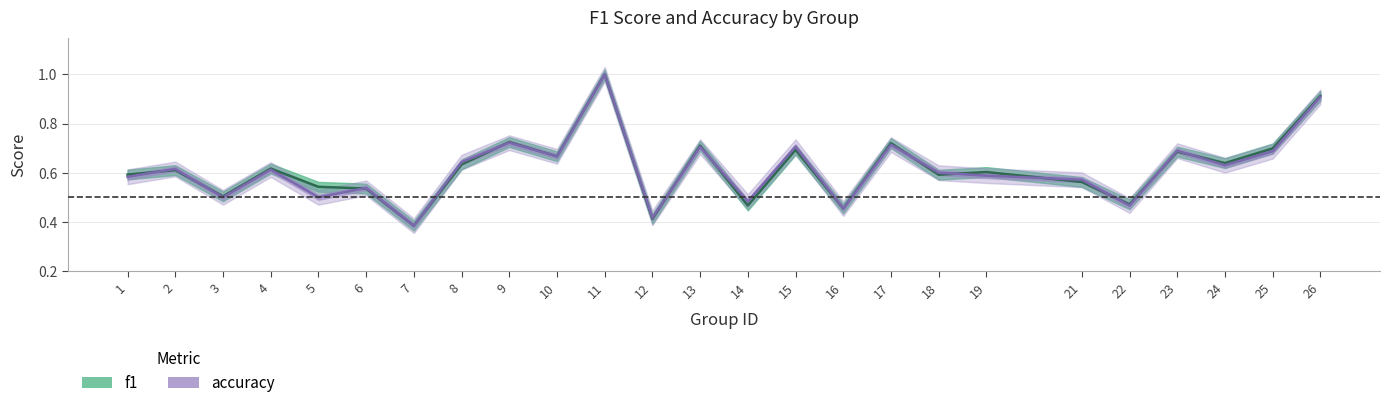

The f1 series shows 0.5 at 14. True or false?

True